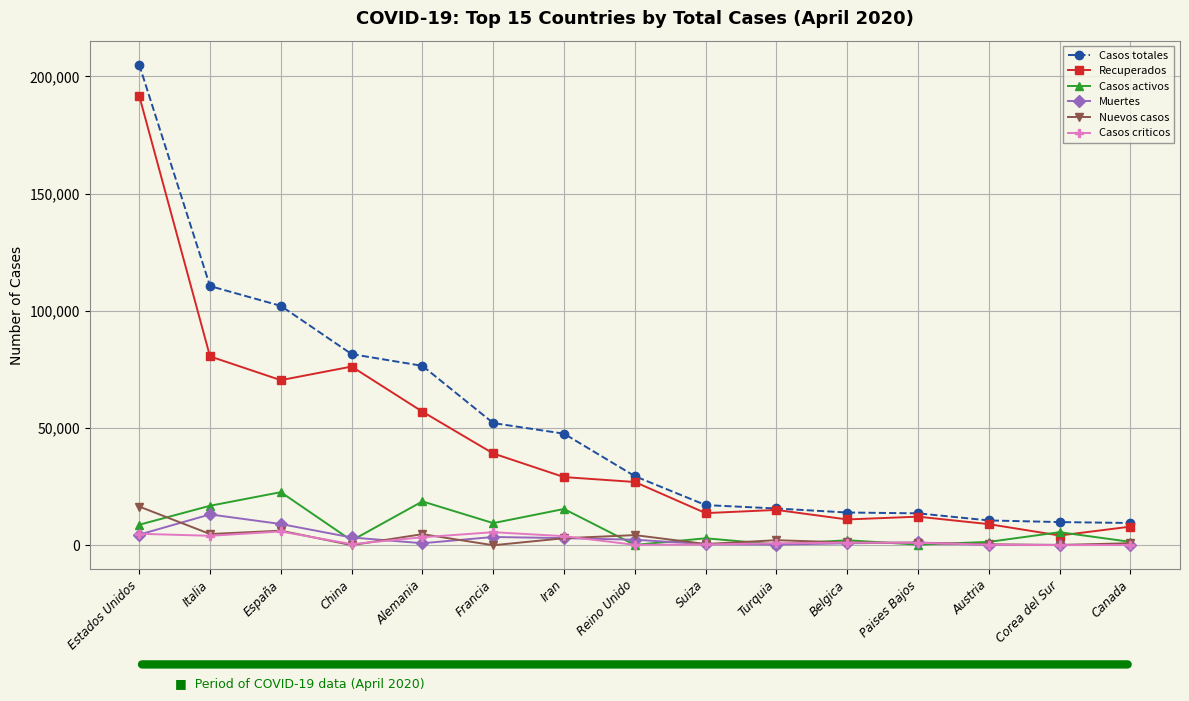

Is this an area chart (filled region under the line)?

No